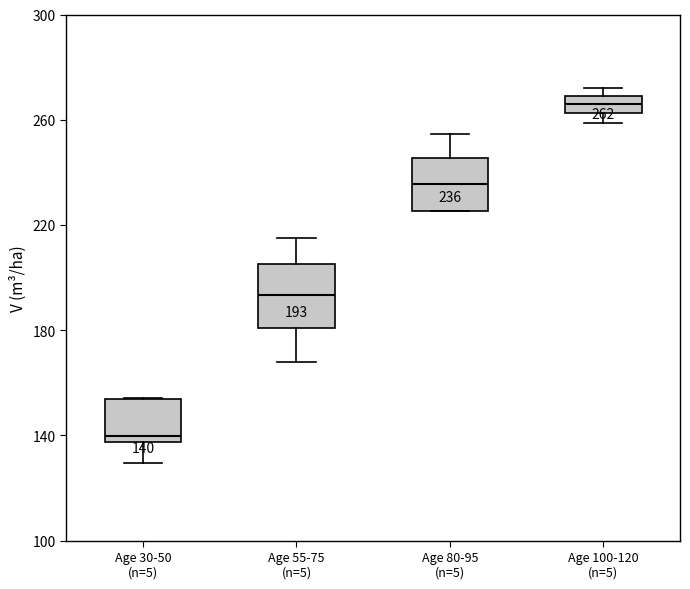

Which box has the lowest median line?

Age 30-50 (n=5)